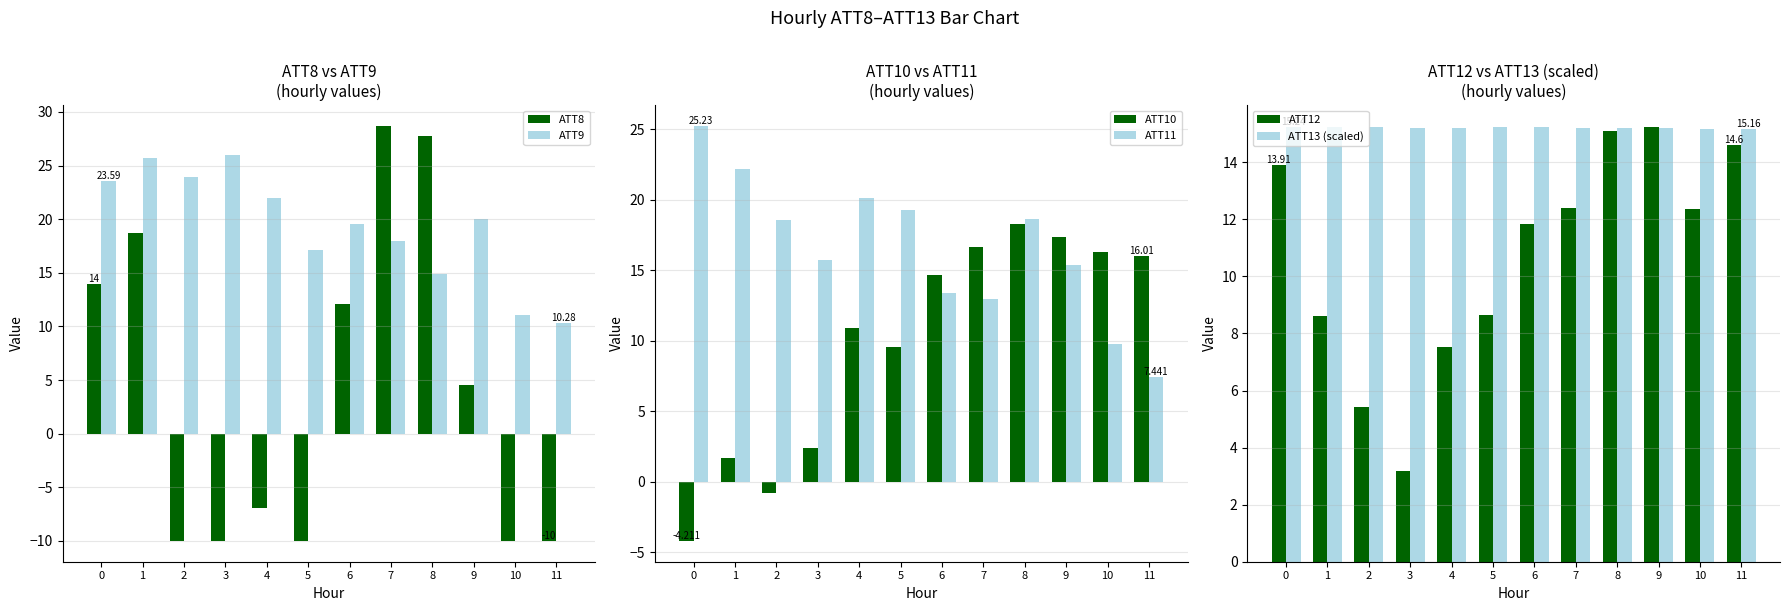

At which label does ATT9 reach its minimum?

11